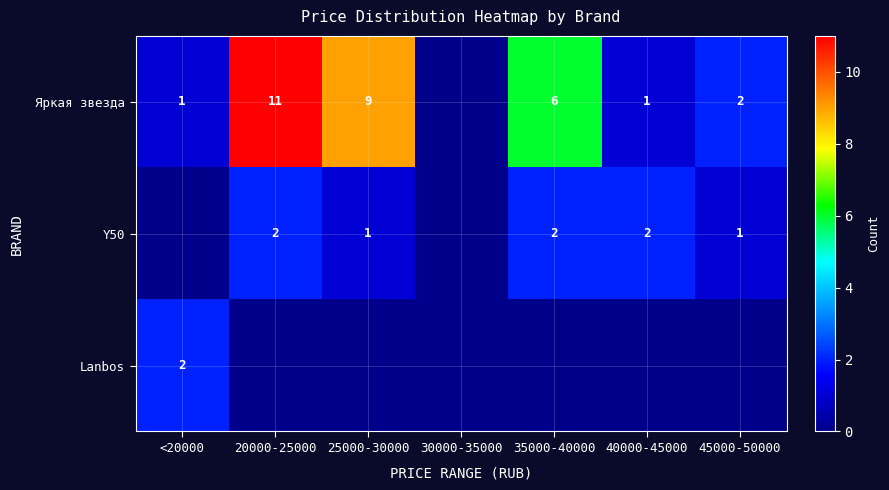

The Яркая звезда series shows 15 at 25000-30000. True or false?

False